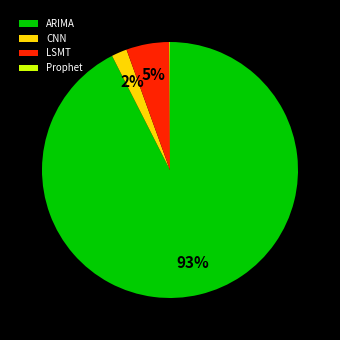

Is there a majority slice in this chart?

Yes